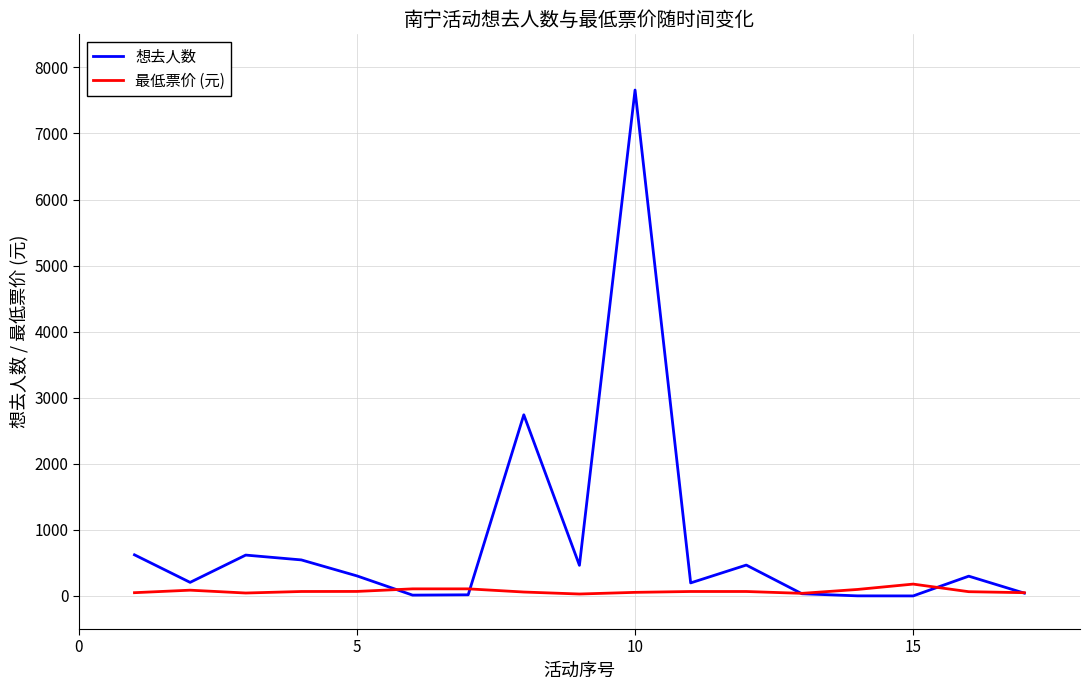

List the series in order of their overall mean, highest first.

想去人数, 最低票价 (元)